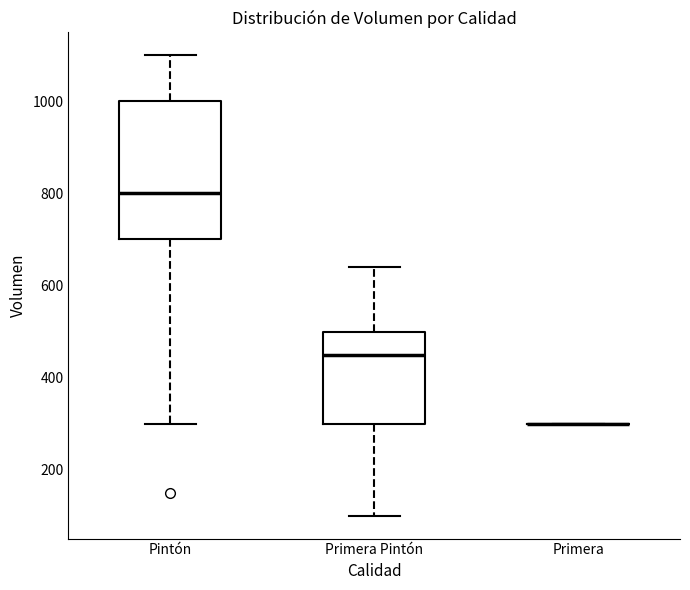

Reading left to right, read every box against the y-axis: the position of its median line, the range the box covers, and the ends of its whiskers. The values are not printed on the chart, so give them approximately, as read against the axis.

Pintón: median 800, box 700 to 1000, whiskers 300 to 1100
Primera Pintón: median 460, box 300 to 500, whiskers 100 to 640
Primera: box collapsed to a line at 300, whiskers 300 to 300